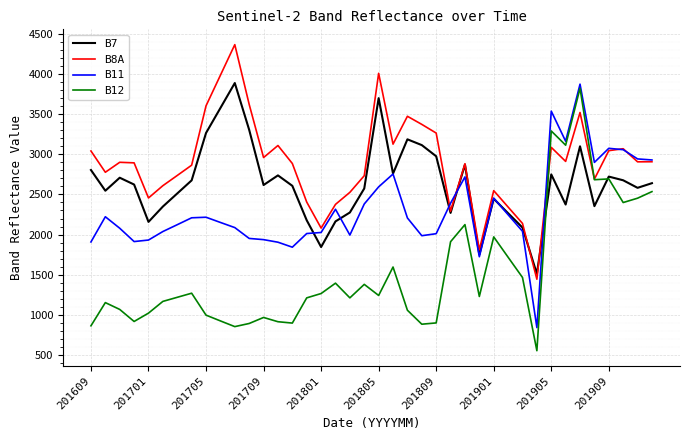

Which series has the widest spread of values?

B12